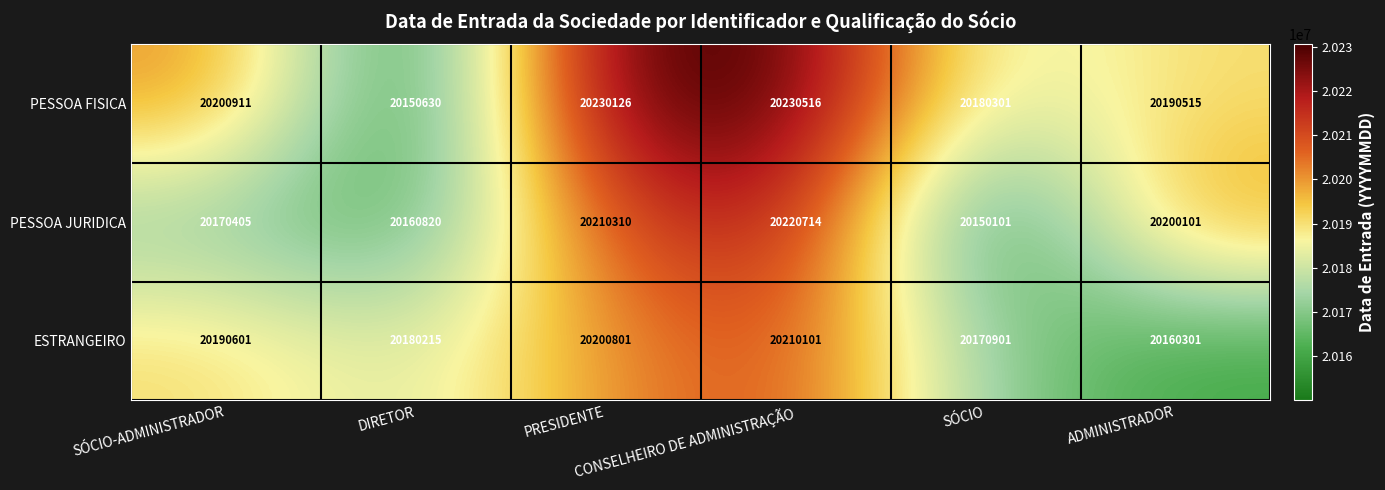

Count the PESSOA JURIDICA values in the range 20160820 to 20210310.

4